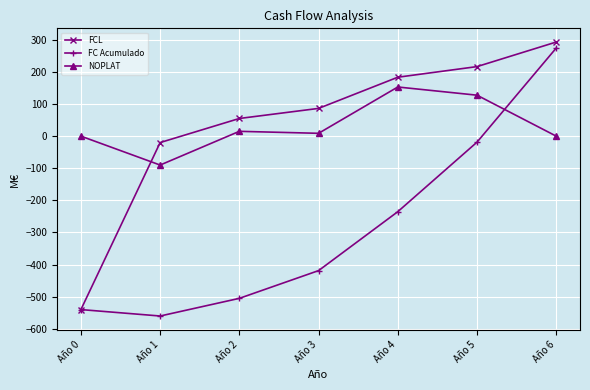

Does the chart have visible grid lines?

Yes